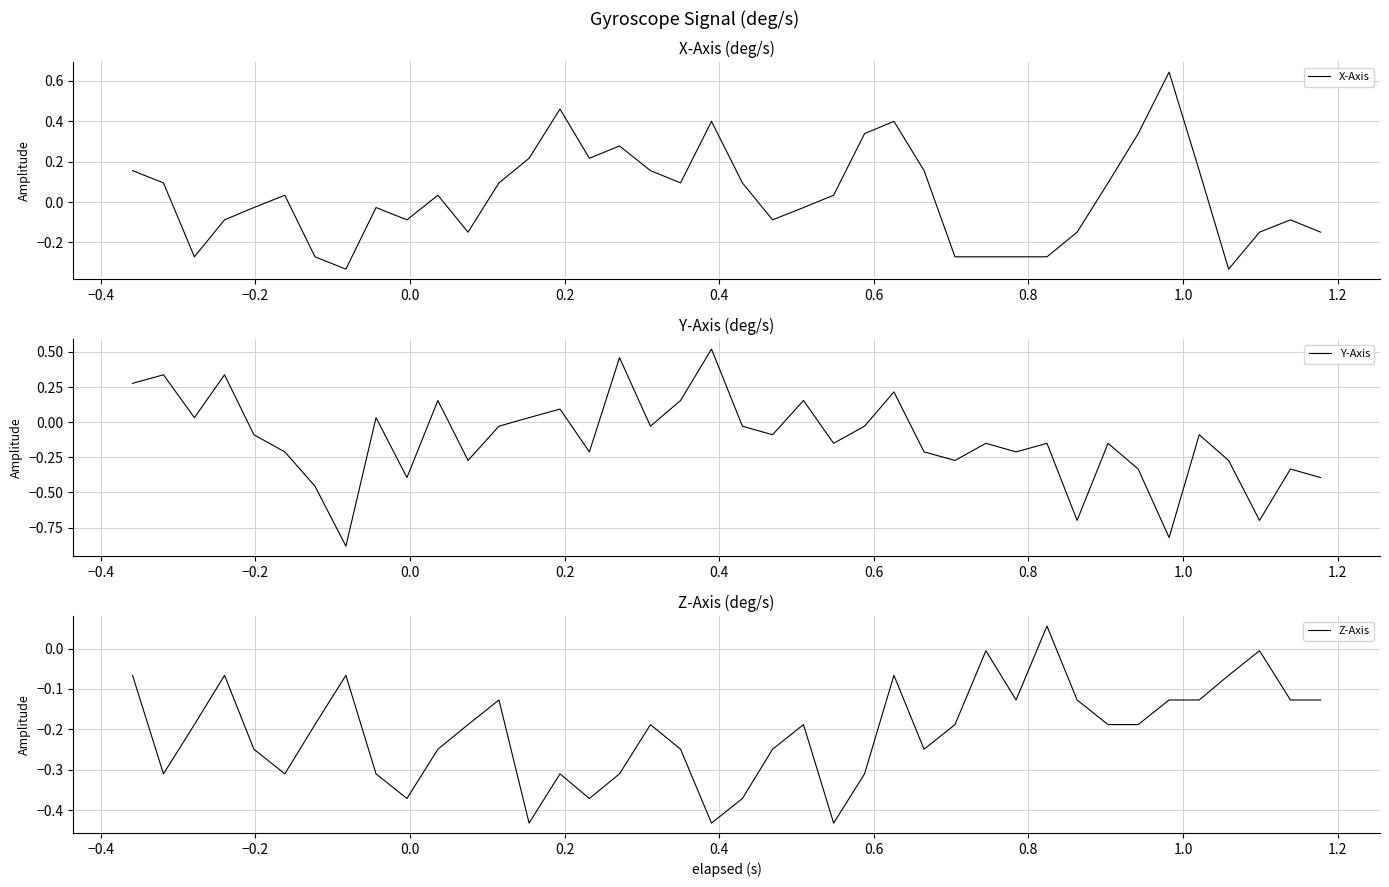

True or false: Y-Axis and Z-Axis cross at least once.

True